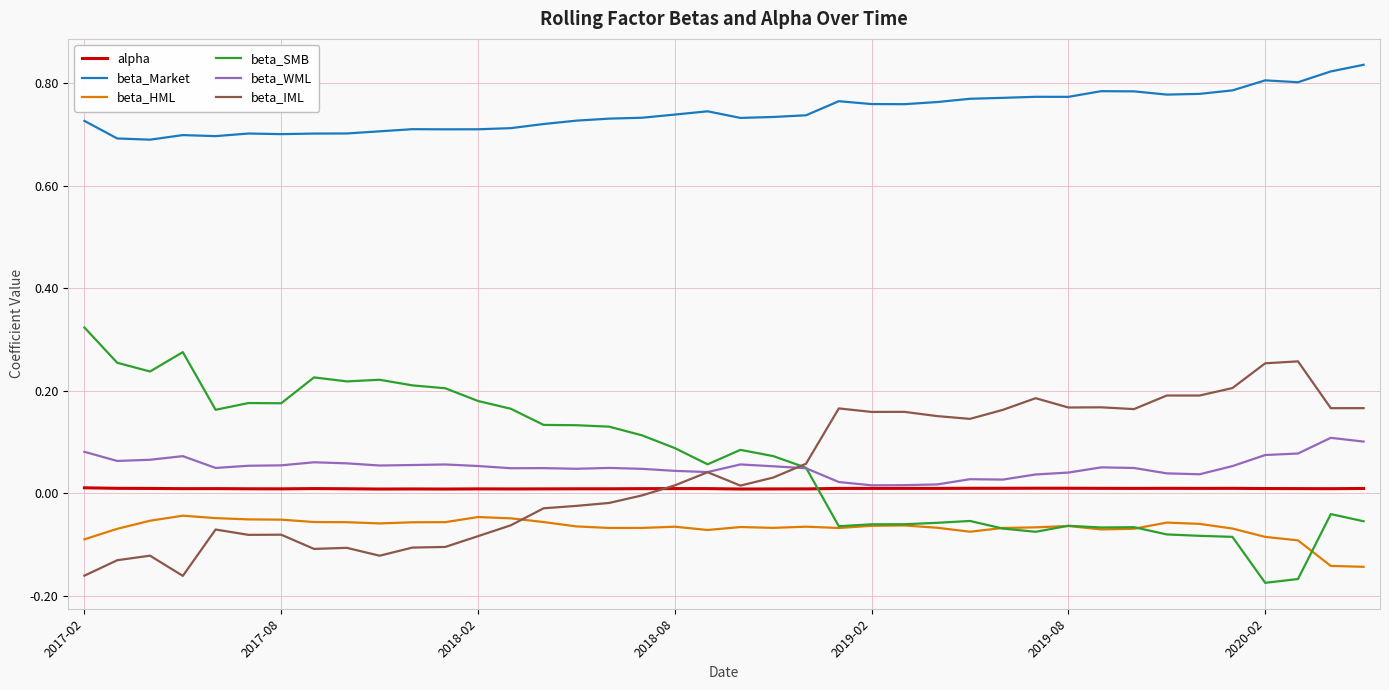

How many values in the beta_SMB series are below 0?

17